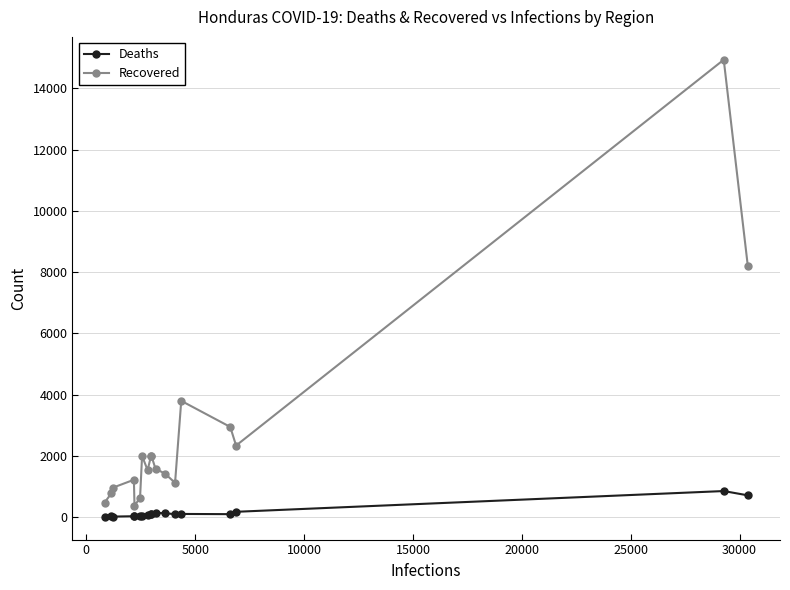

List the series in order of their peak value, lowest first.

Deaths, Recovered